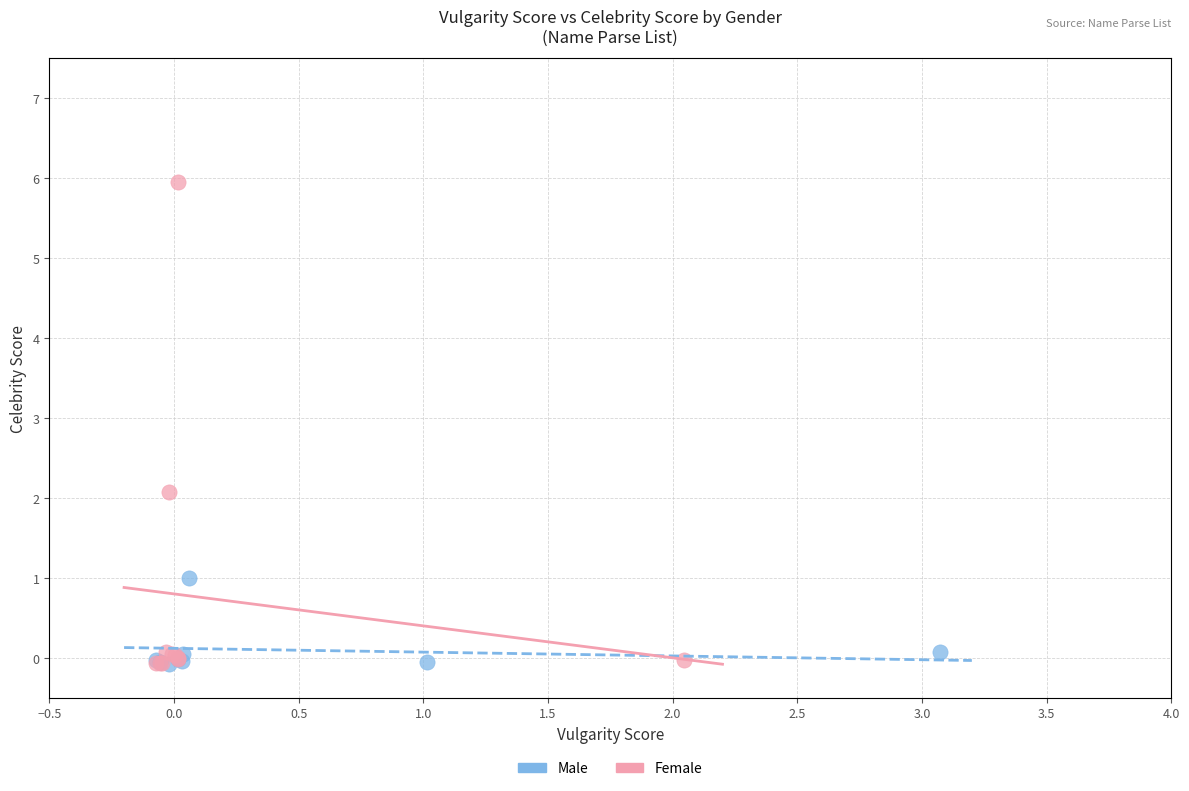

Which series reaches the maximum Y coordinate?

Female